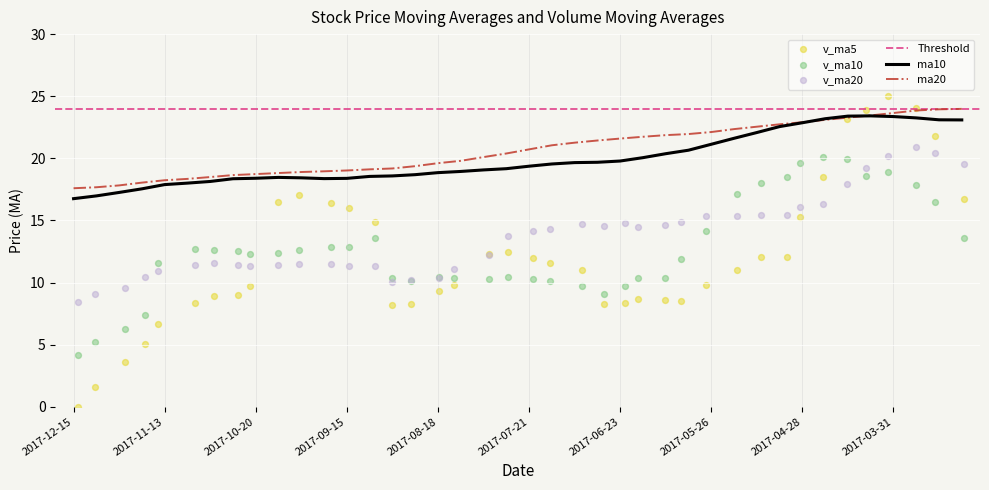

What is the minimum value for ma10?

16.8